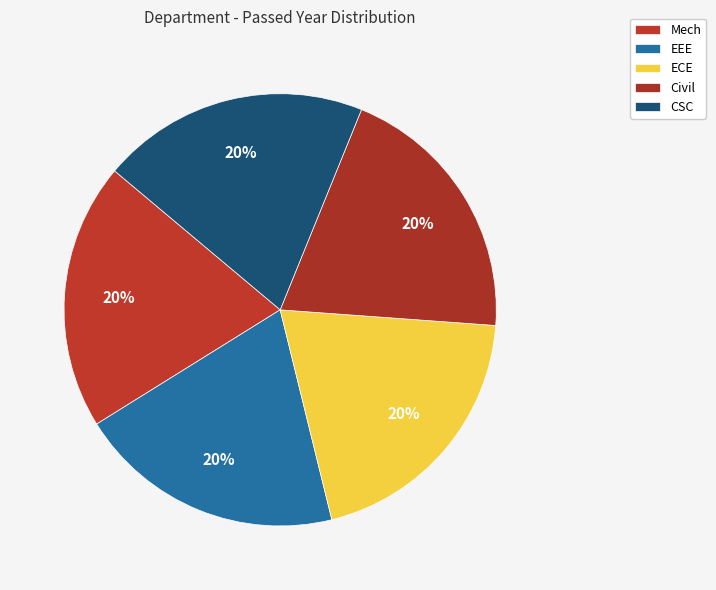

Is the sum of Civil and CSC greater than half?

No